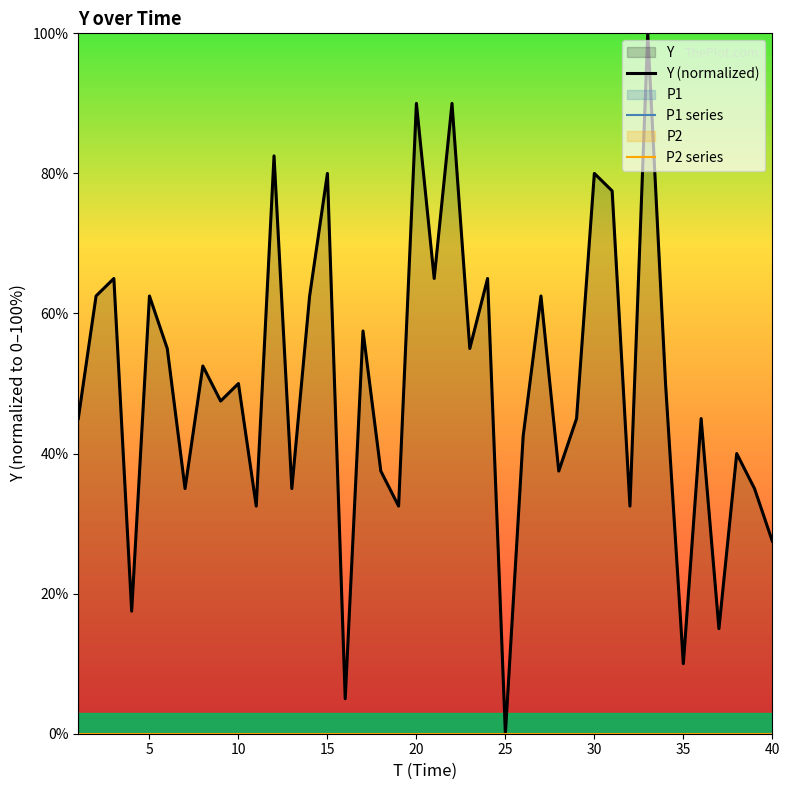

What is the average value of the Y (normalized) series?

49.6